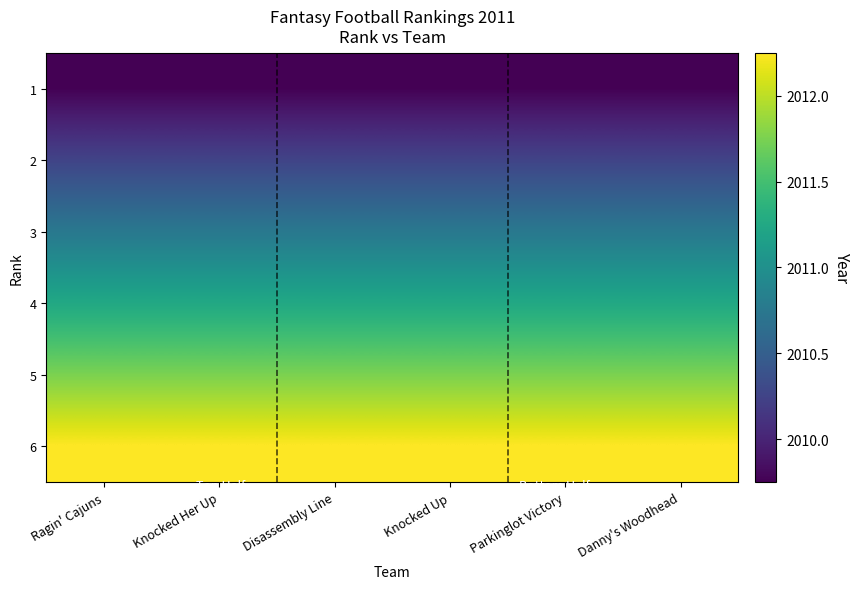

What is the total value across all series at Parkinglot Victory?

12066.0